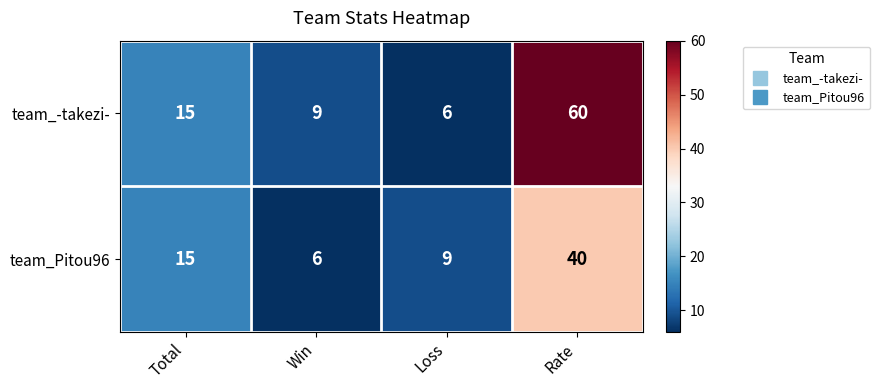

List the series in order of their overall mean, highest first.

team_-takezi-, team_Pitou96